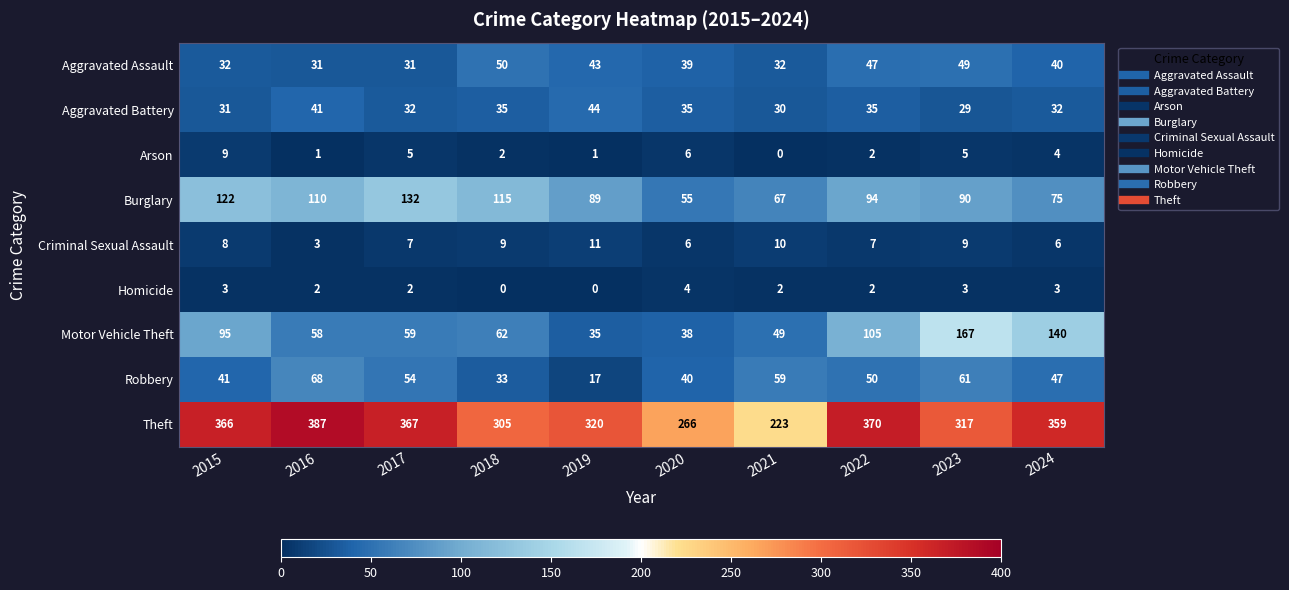

Which series has the largest total across all categories?

Theft